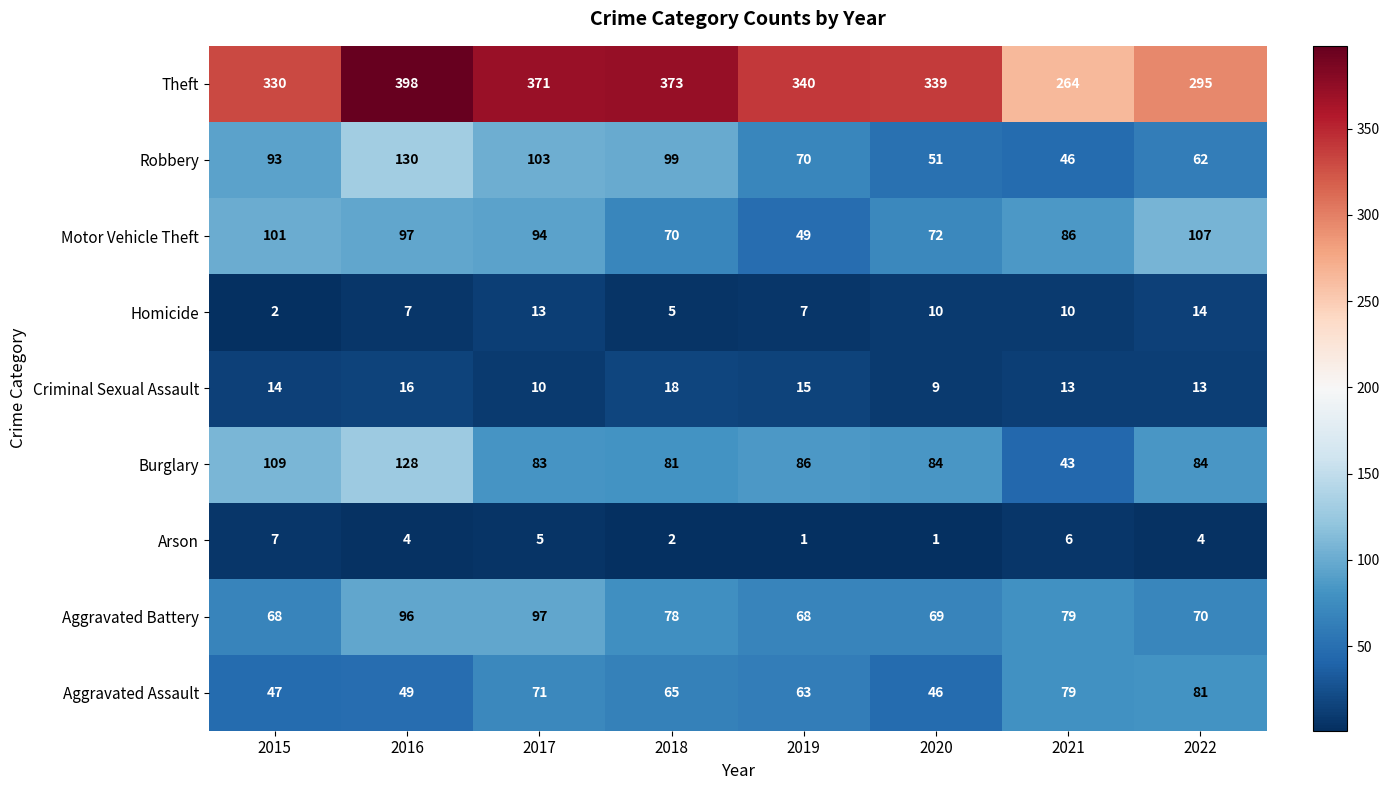

Which series changed the most between 2016 and 2022?

Theft